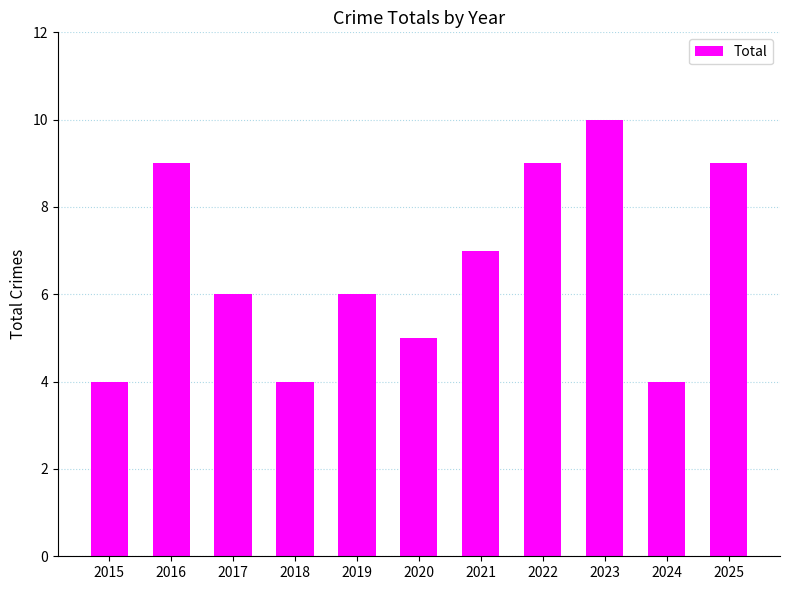

Reading left to right, what are all the values shown in this chart?

4	9	6	4	6	5	7	9	10	4	9